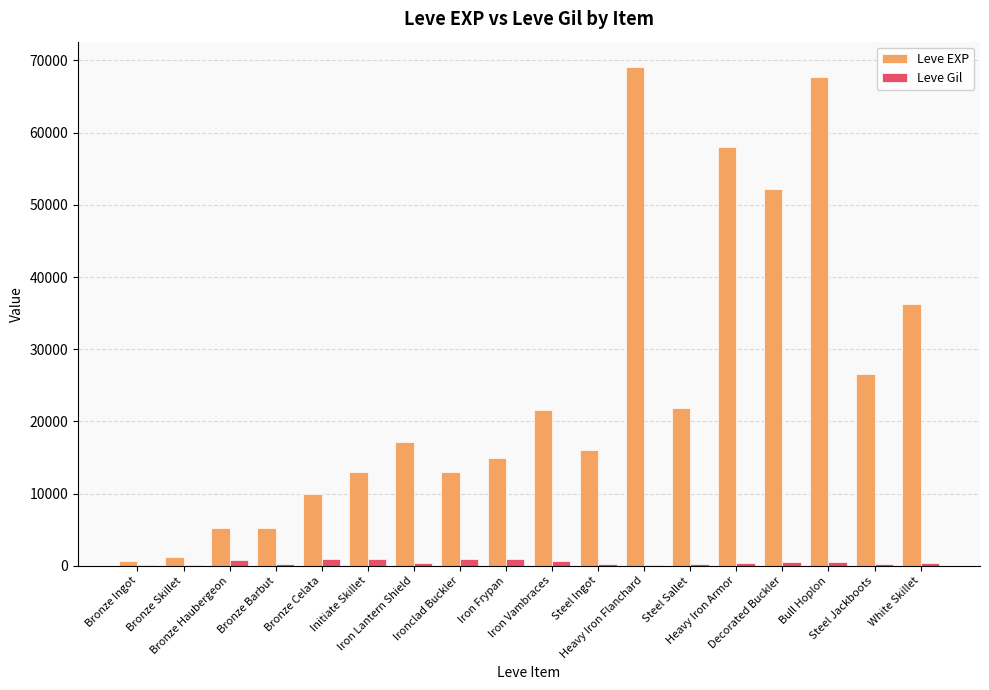

Which series has the largest total across all categories?

Leve EXP